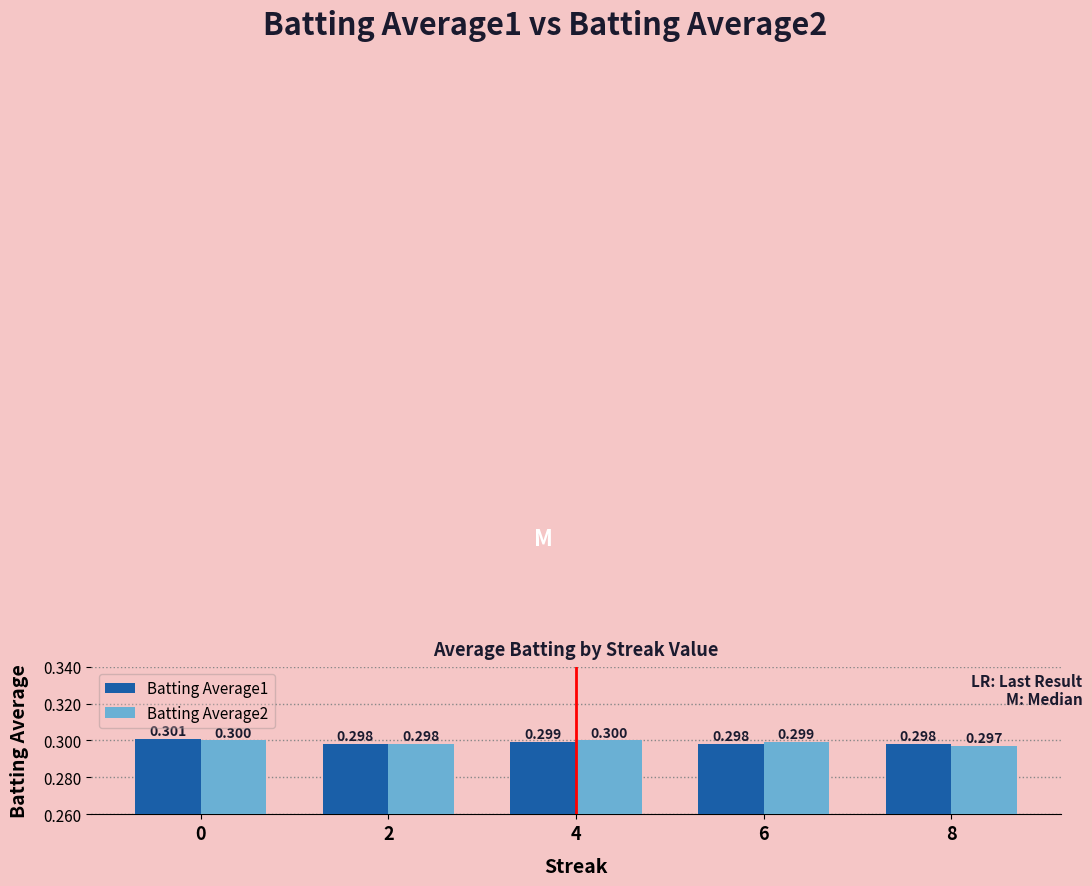

Is the value of Batting Average1 at 6 greater than the value of Batting Average2 at 8?

Yes